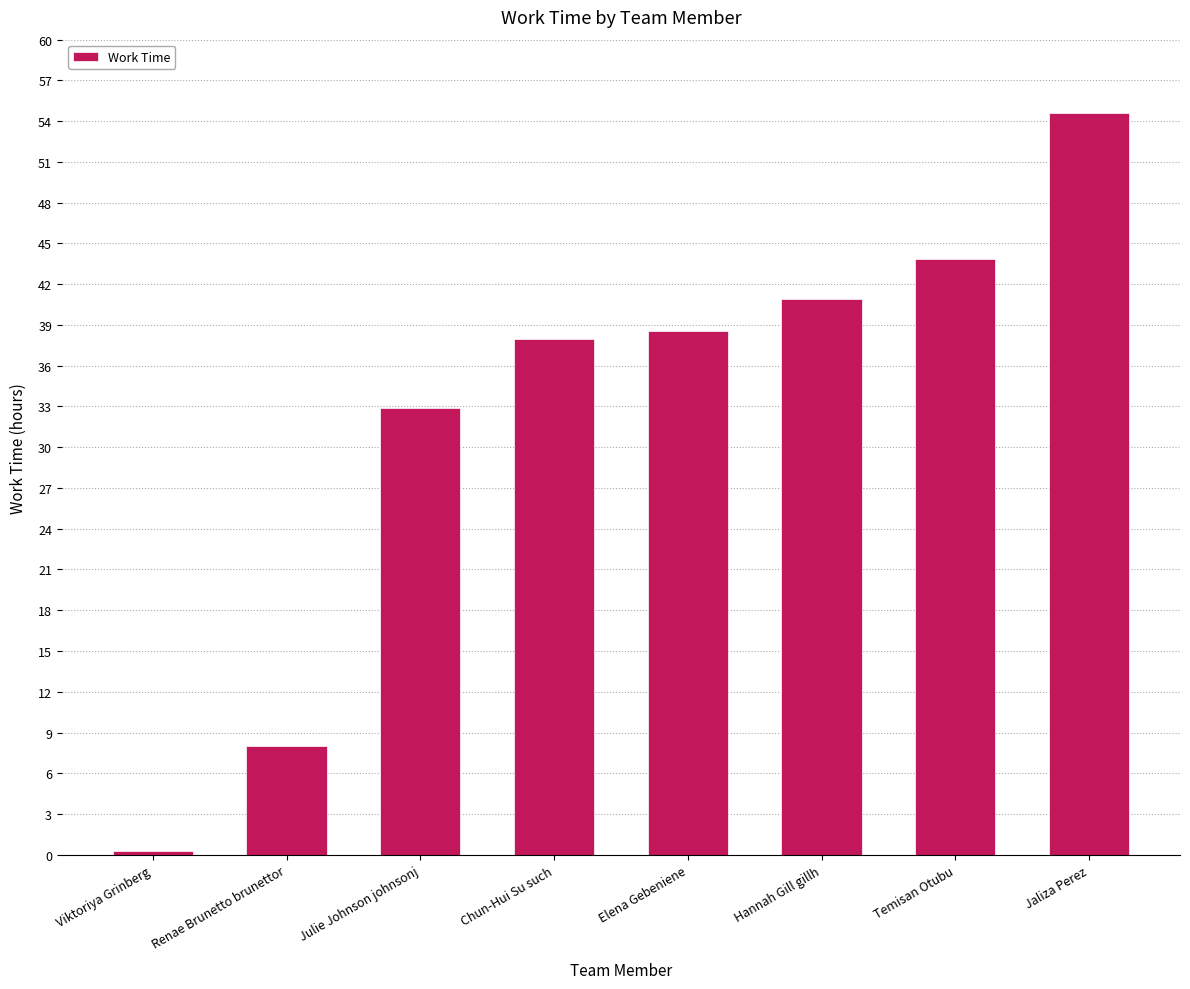

At which label is the value closest to 27?

Julie Johnson johnsonj